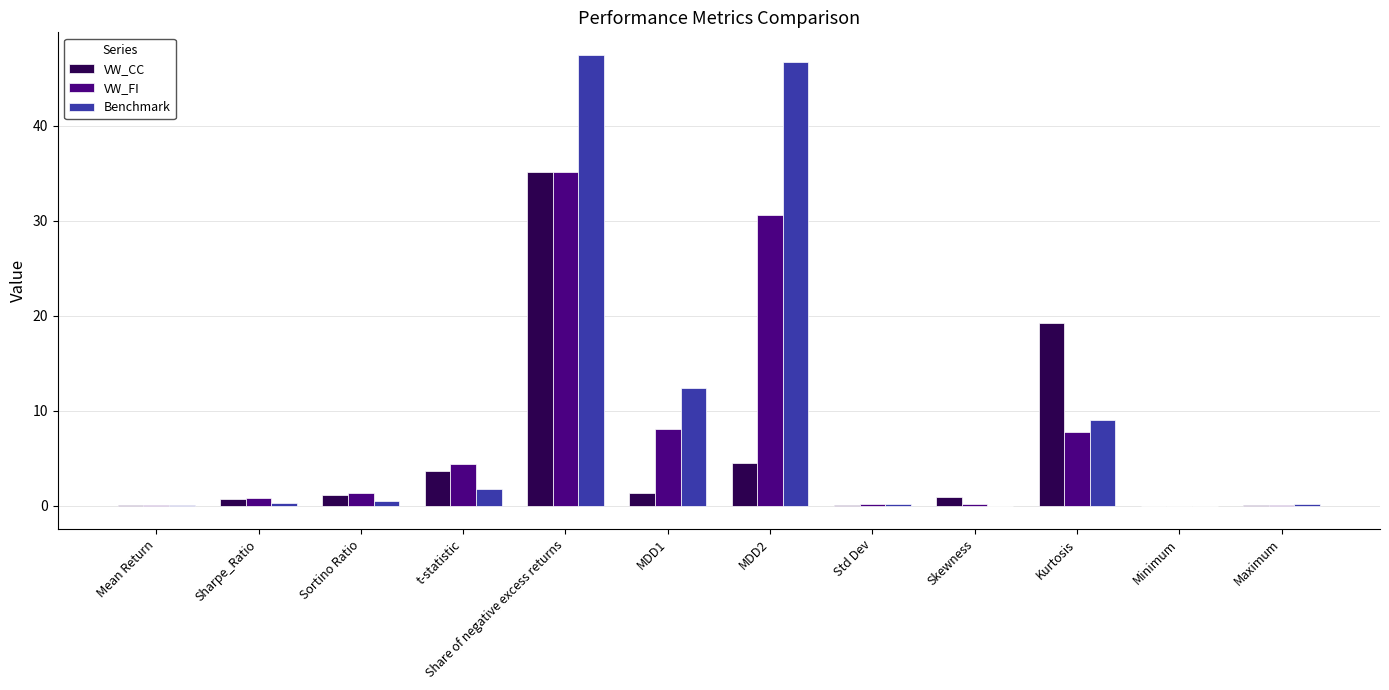

Which series has the widest spread of values?

Benchmark